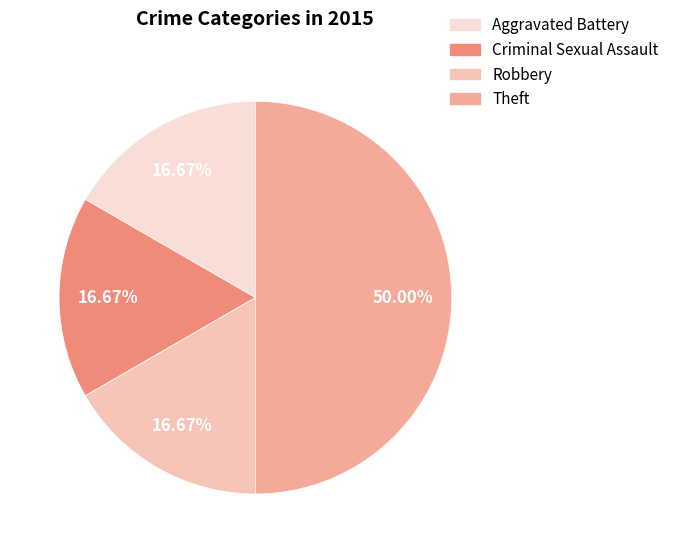

To the nearest percent, what is the combined percentage of Robbery and Aggravated Battery?

33%